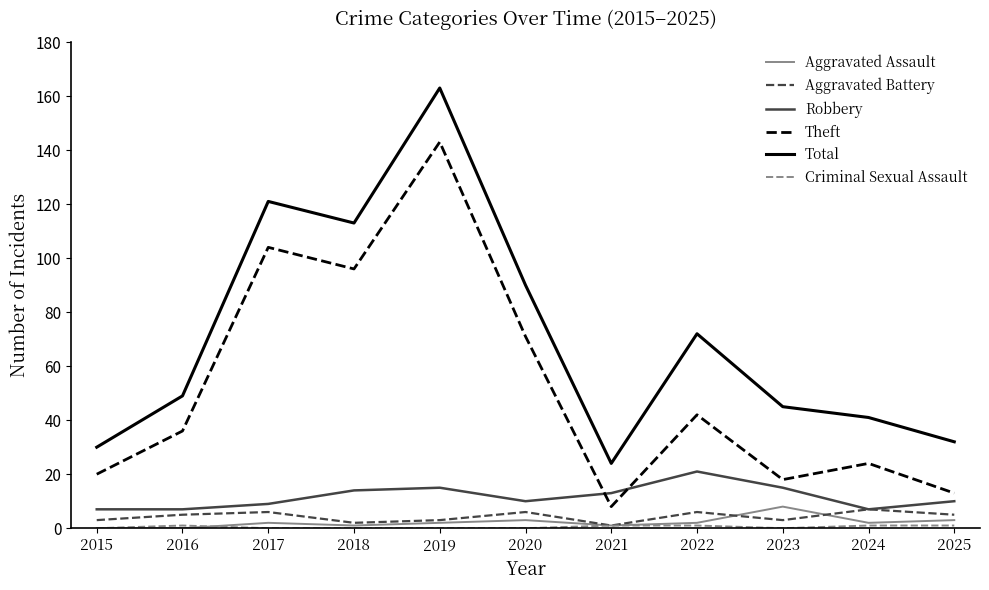

What is the difference between the second highest and minimum values in the Aggravated Assault series?

3